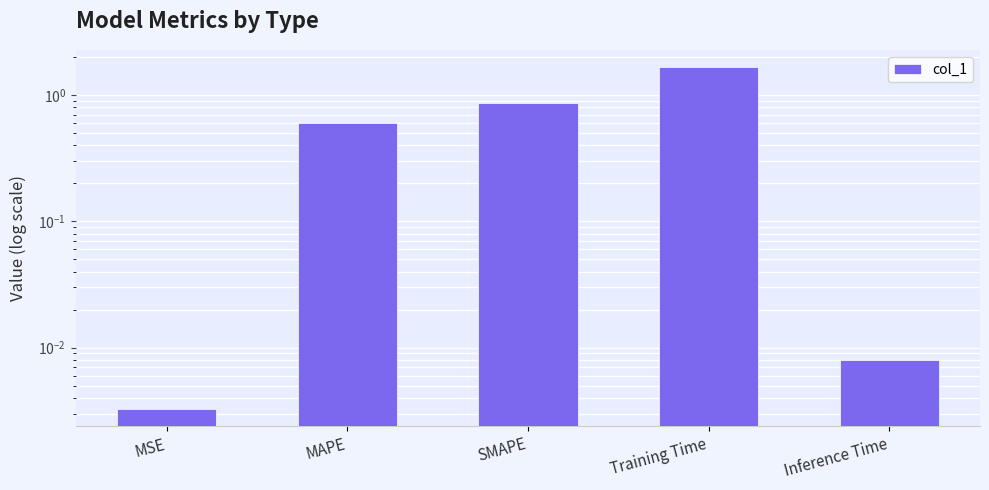

Reading right to left, extract all data points from this chart.

0.0	1.7	0.9	0.6	0.0